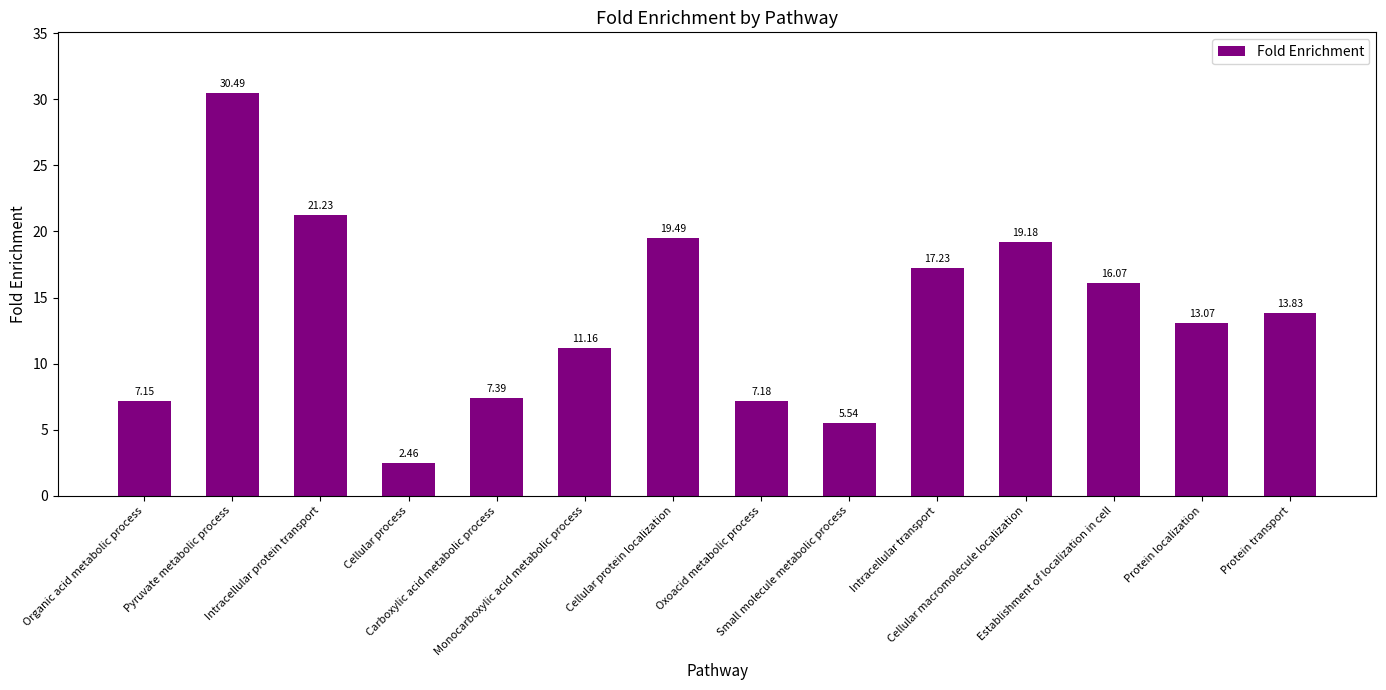

List the labels in order of value, largest first.

Pyruvate metabolic process, Intracellular protein transport, Cellular protein localization, Cellular macromolecule localization, Intracellular transport, Establishment of localization in cell, Protein transport, Protein localization, Monocarboxylic acid metabolic process, Carboxylic acid metabolic process, Oxoacid metabolic process, Organic acid metabolic process, Small molecule metabolic process, Cellular process